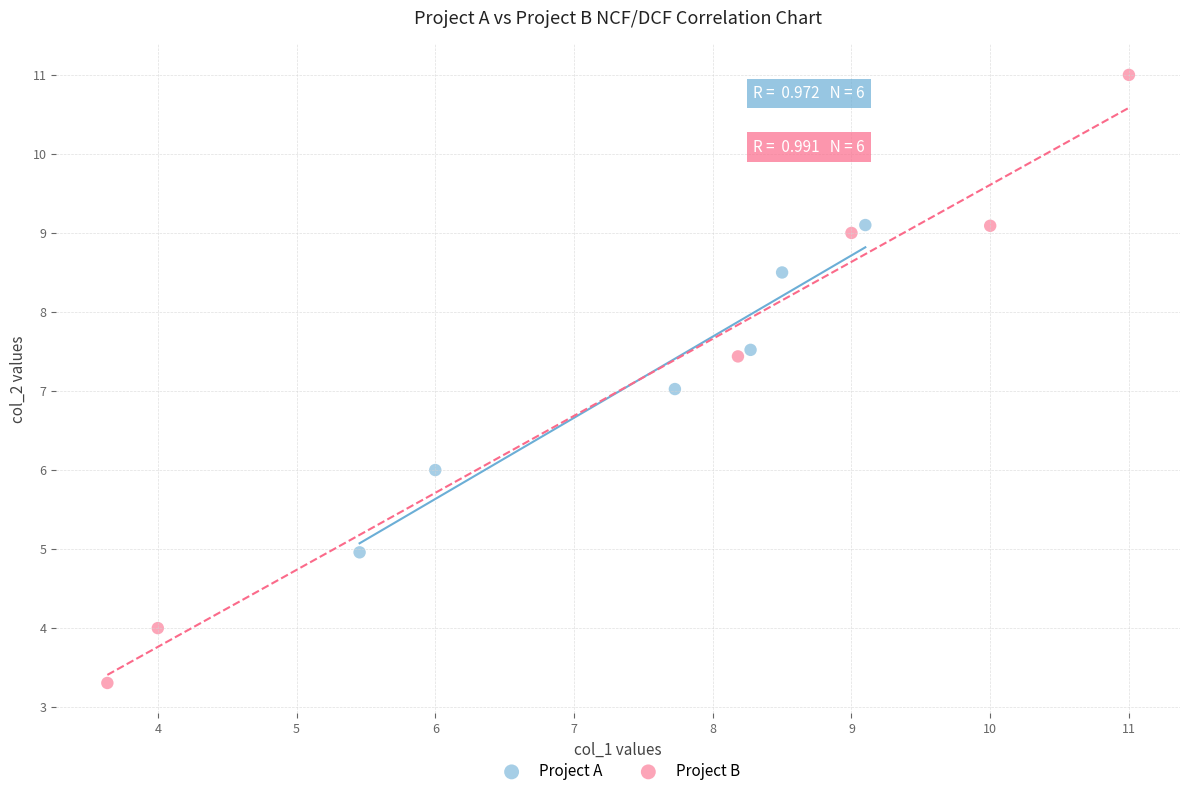

Which series has the largest Y range (max minus min)?

Project B